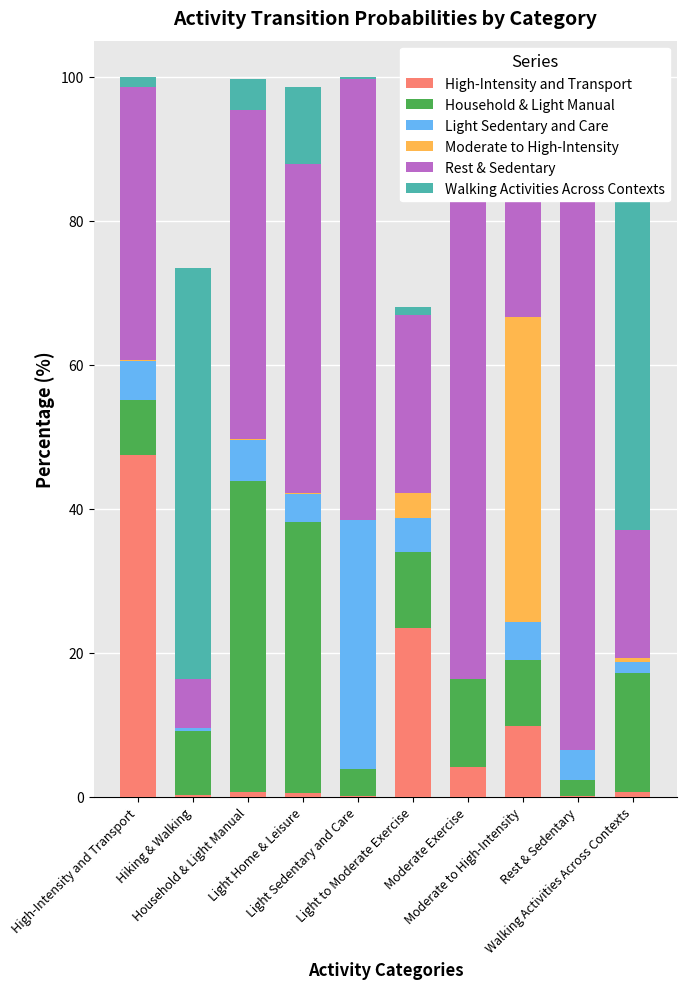

What is the value of the Moderate to High-Intensity bar at the 4th from the left?

0.1